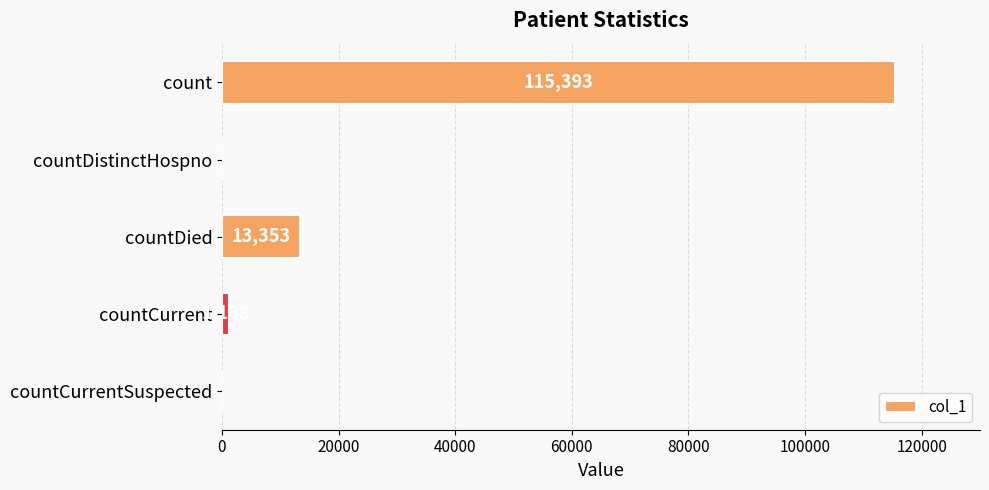

Reading top to bottom, list all the values displayed in this chart.

count=115393	countDistinctHospno=0	countDied=13353	countCurrent=1198	countCurrentSuspected=0